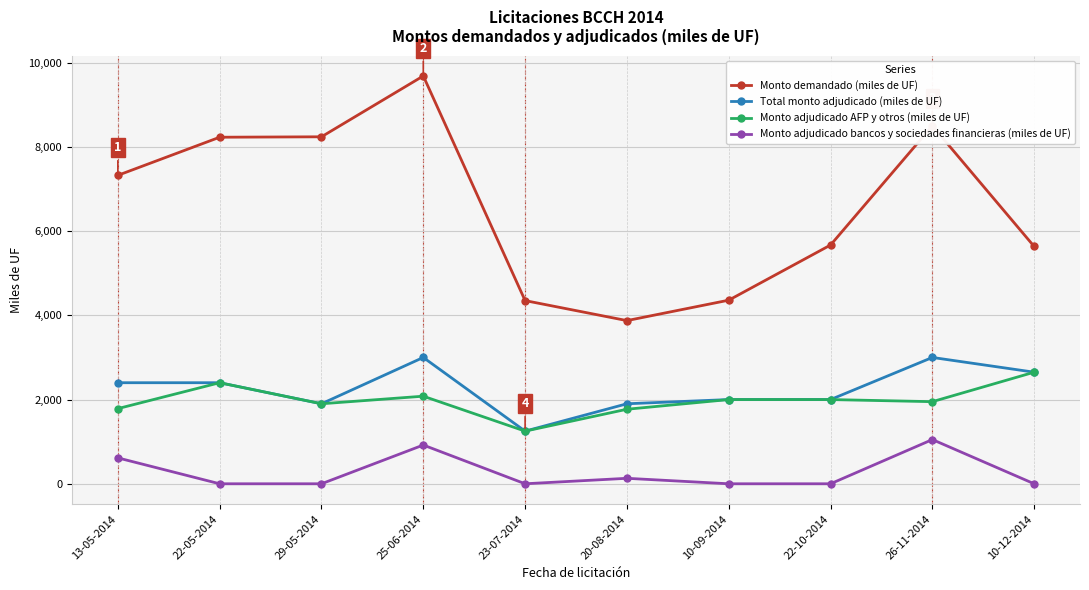

True or false: Monto demandado (miles de UF) and Monto adjudicado AFP y otros (miles de UF) cross at least once.

False